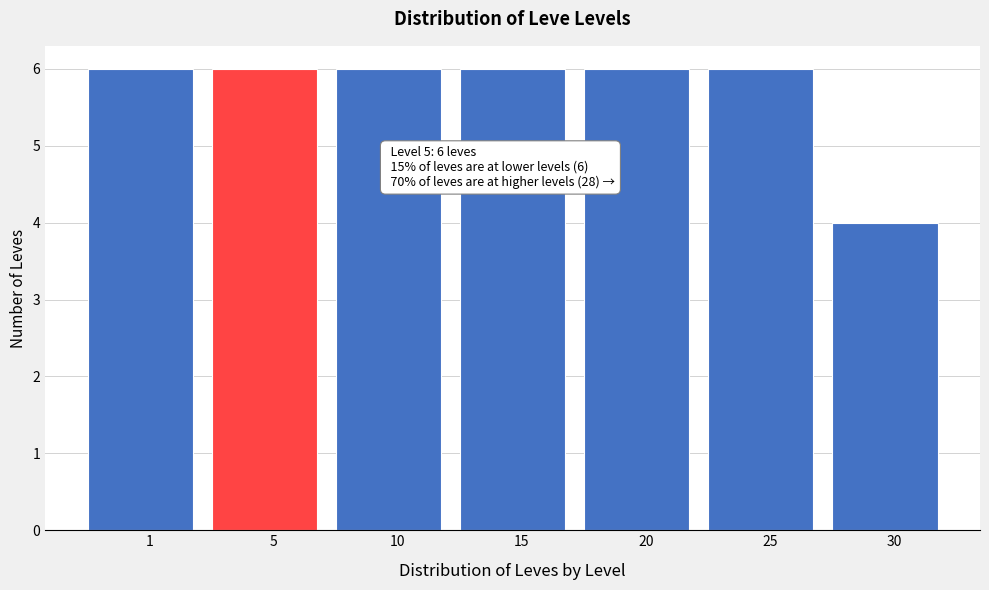

Reading right to left, what are all the values shown in this chart?

4	6	6	6	6	6	6